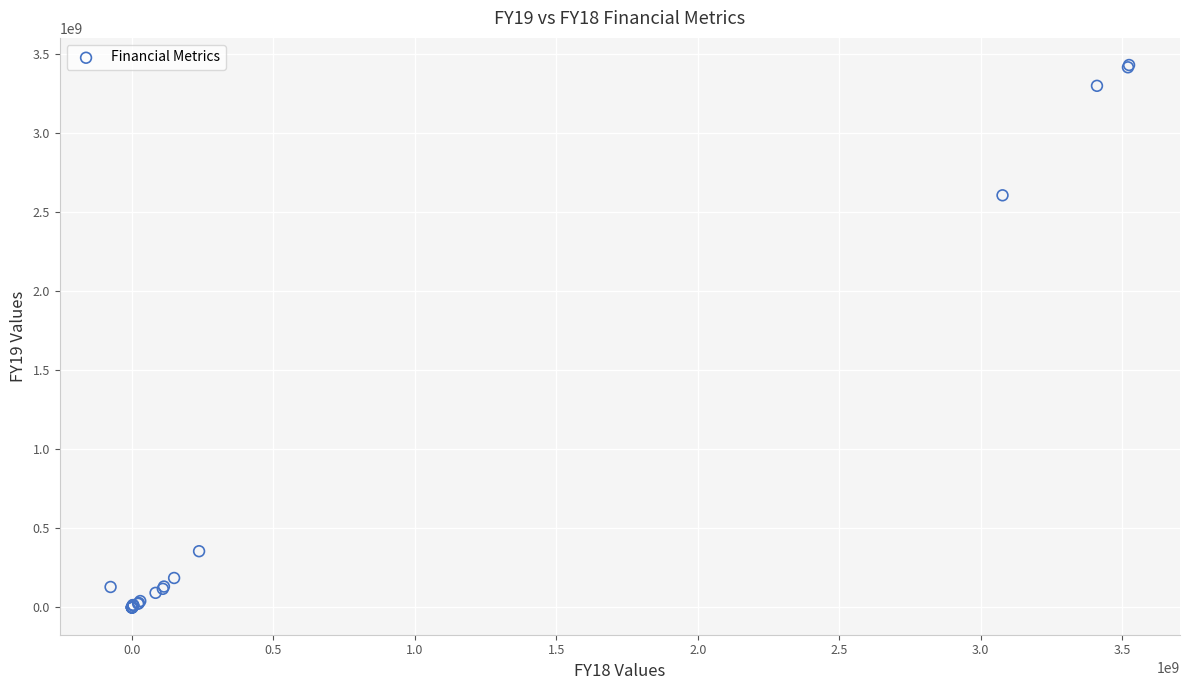

What Y value in the scatter plot is closest to 1714719415?

2606775933.0